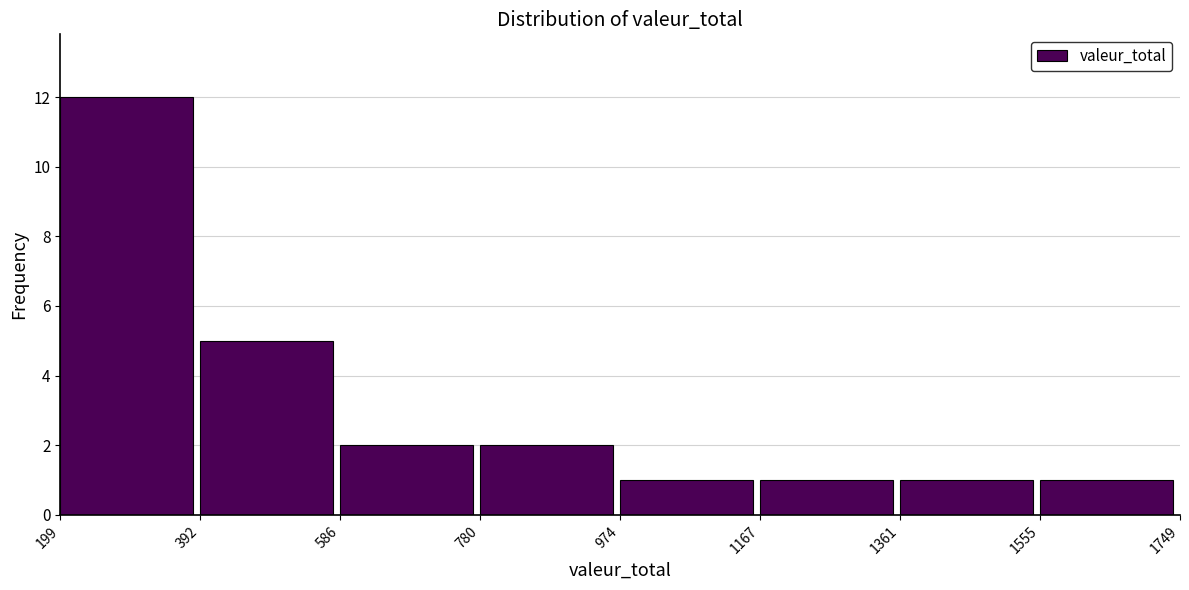

How tall is the bar that spans 1167 to 1361 on the x-axis? The values are not printed on the chart, so give them approximately, as read against the axis.

1